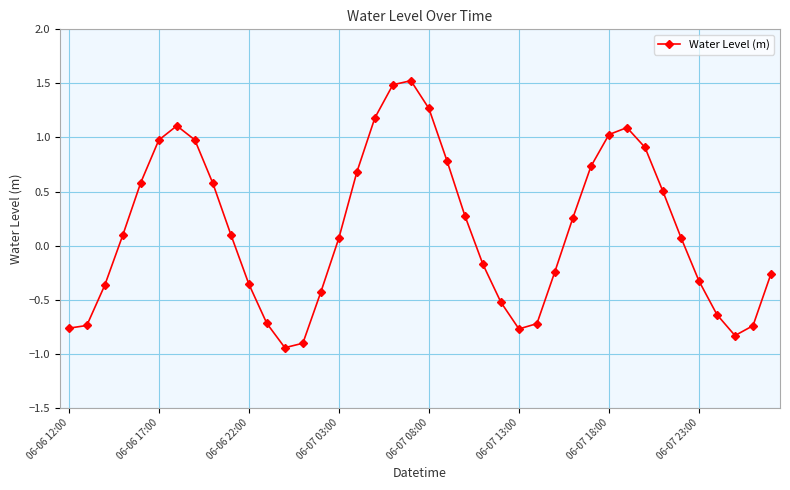

What is the value of the 33rd point from the left?

0.9